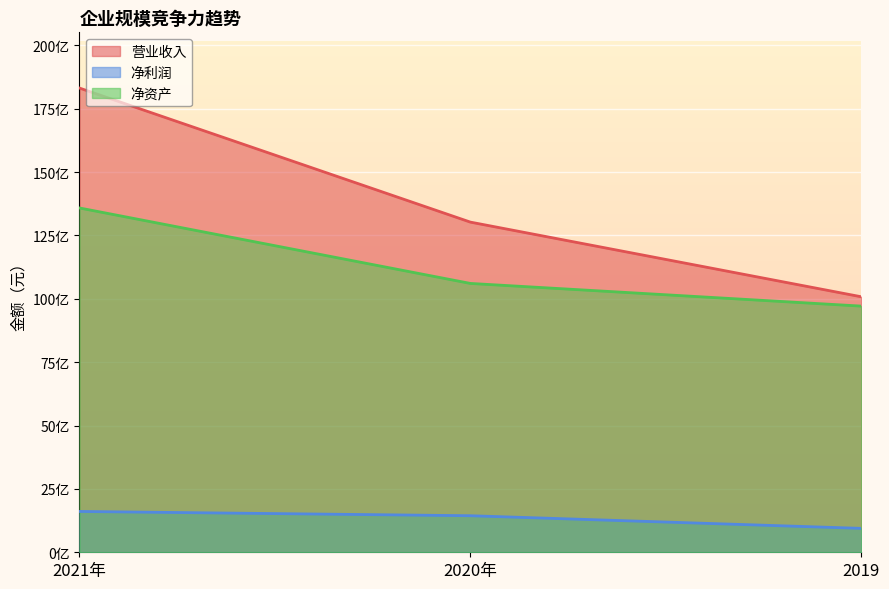

At which category is the sum across all series the highest?

2021年